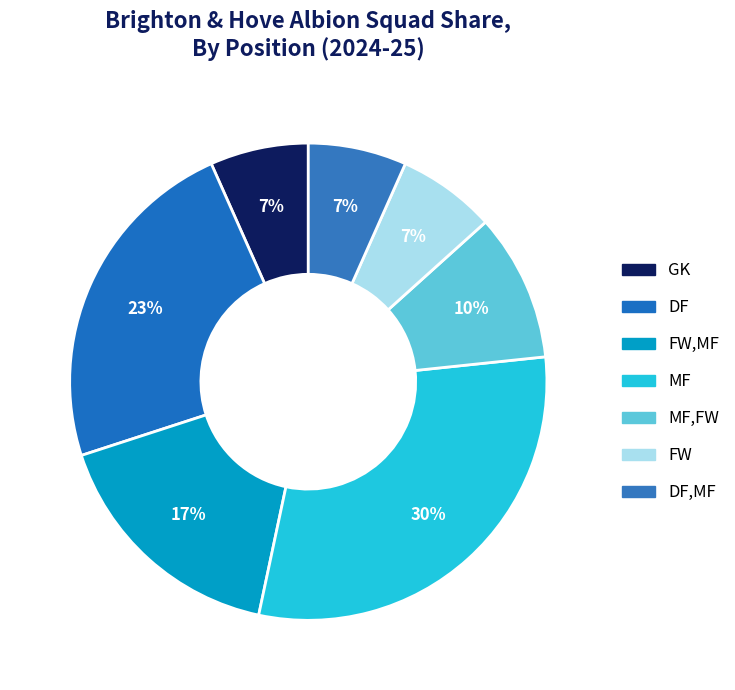

How many slices are in this pie chart?

7